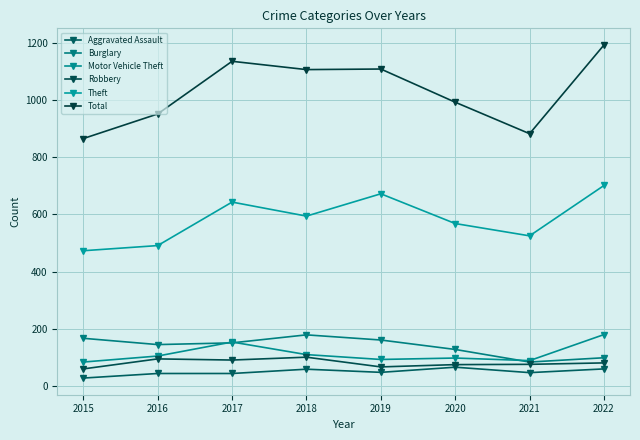

What is the sum of all Motor Vehicle Theft values?

913